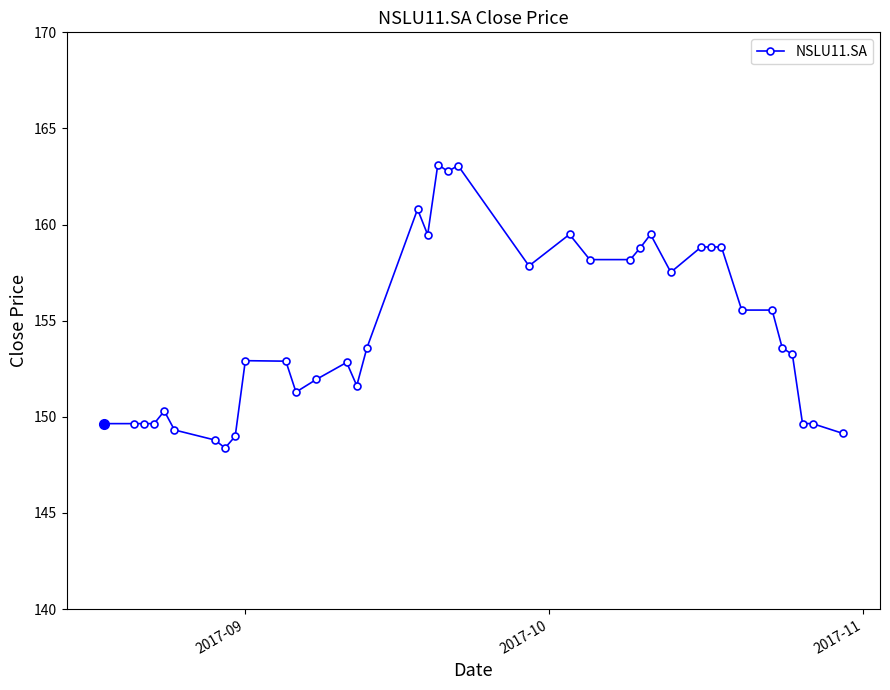

How many lines are shown in the chart?

1